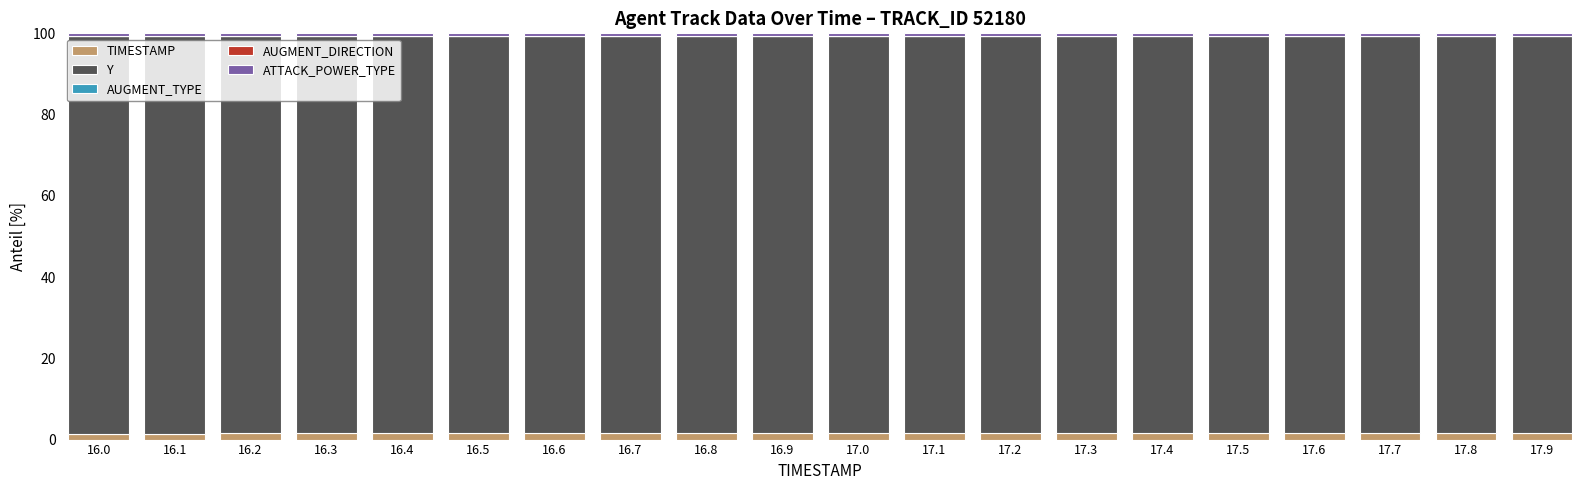

Is it true that TIMESTAMP equals 1.6 at 17.7?

True